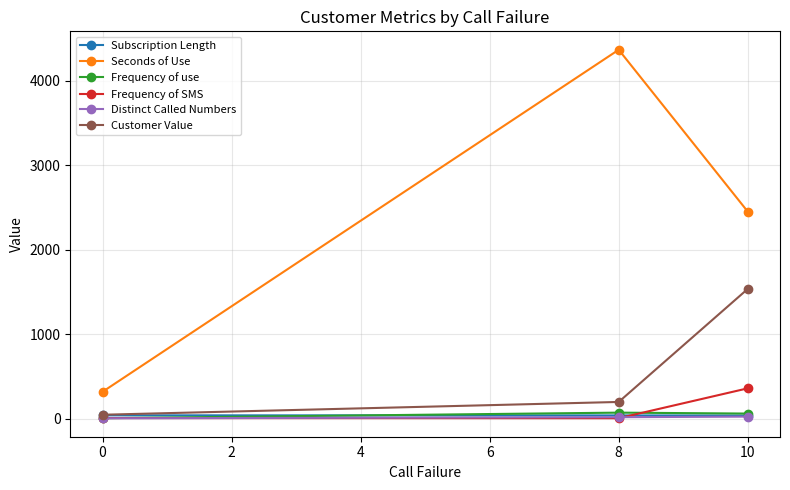

How many lines are shown in the chart?

6